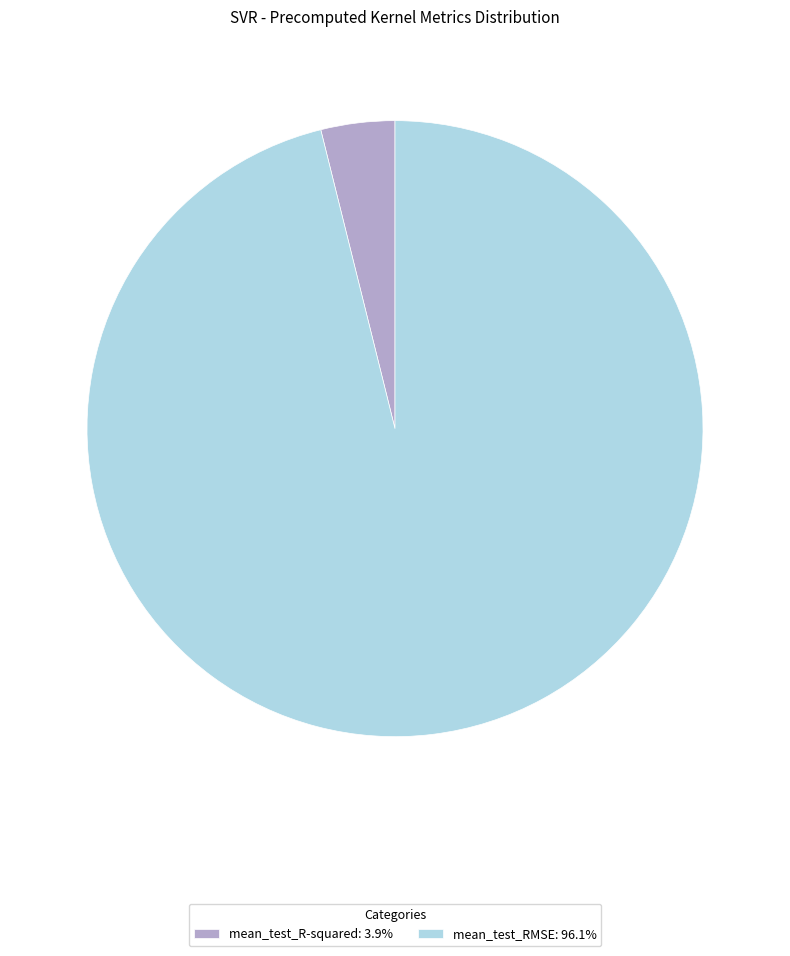

Is mean_test_R-squared the majority of the pie?

No